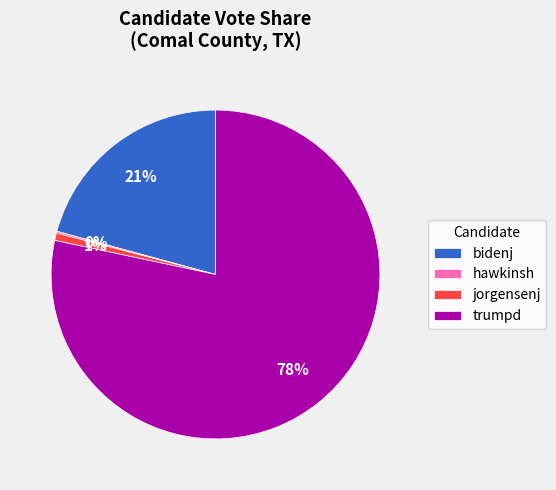

Between bidenj and jorgensenj, which is larger?

bidenj